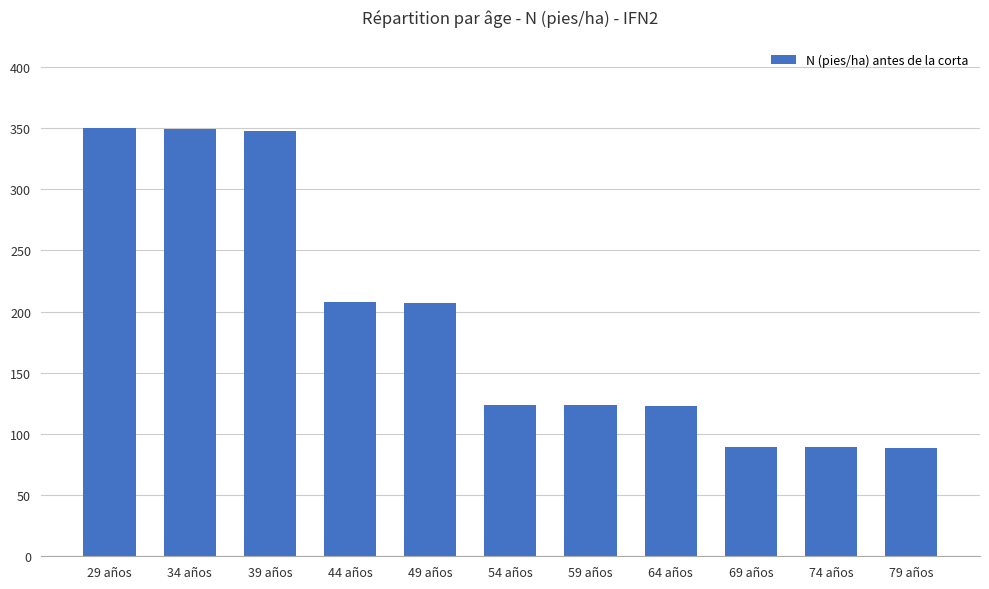

What position from the right is 34 años?

10